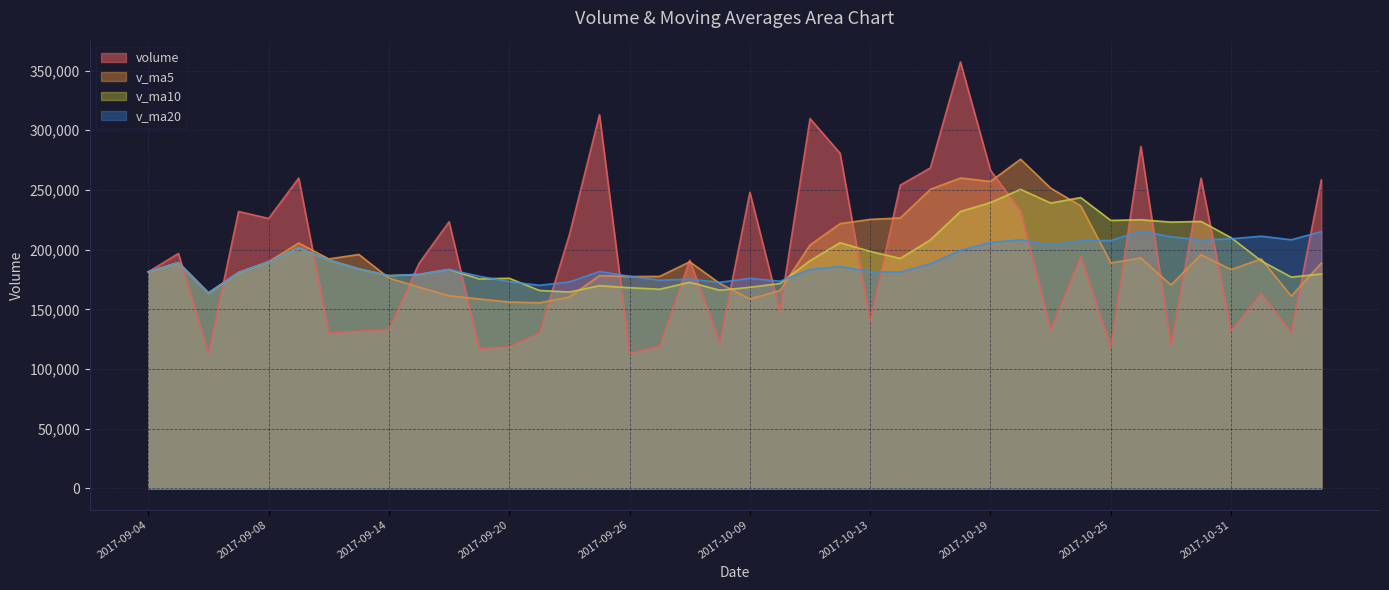

Count the number of data series in this chart.

4